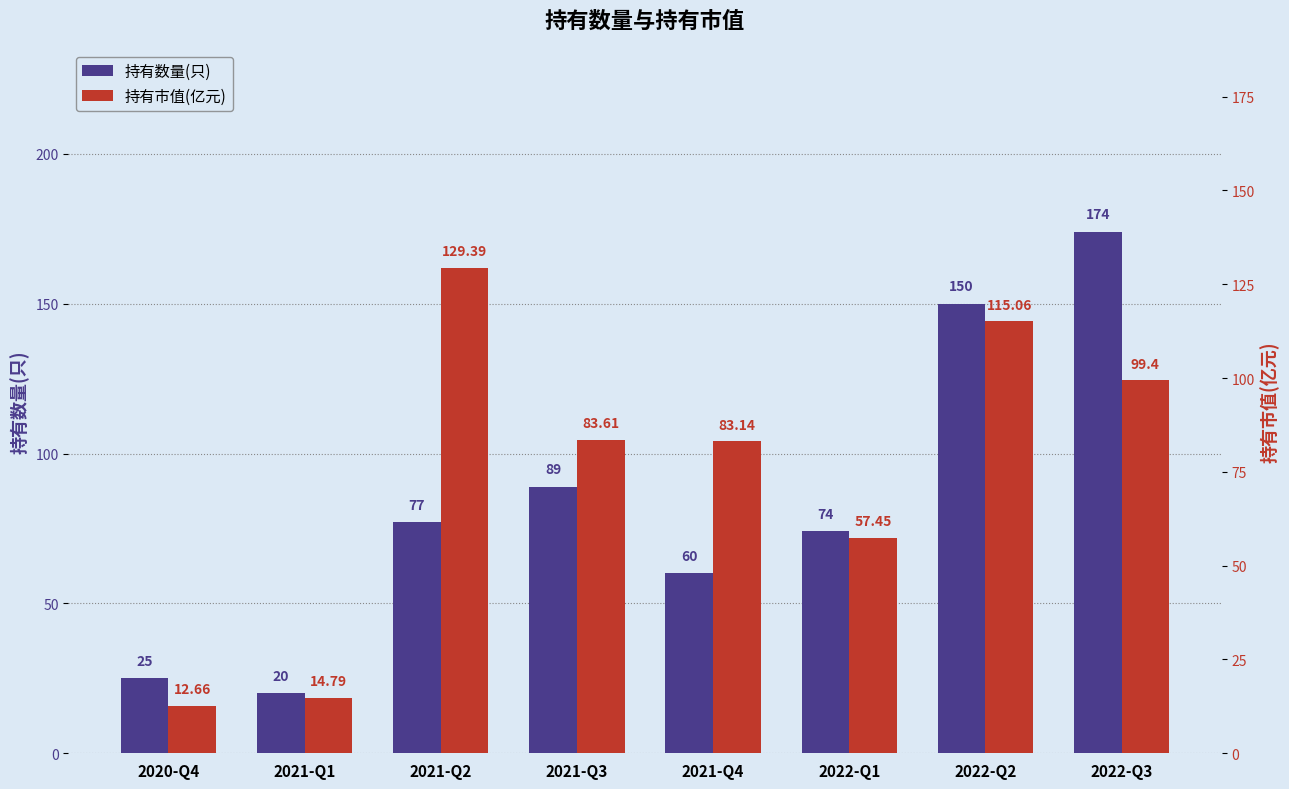

Between 2021-Q1 and 2022-Q1, which is larger?

2022-Q1